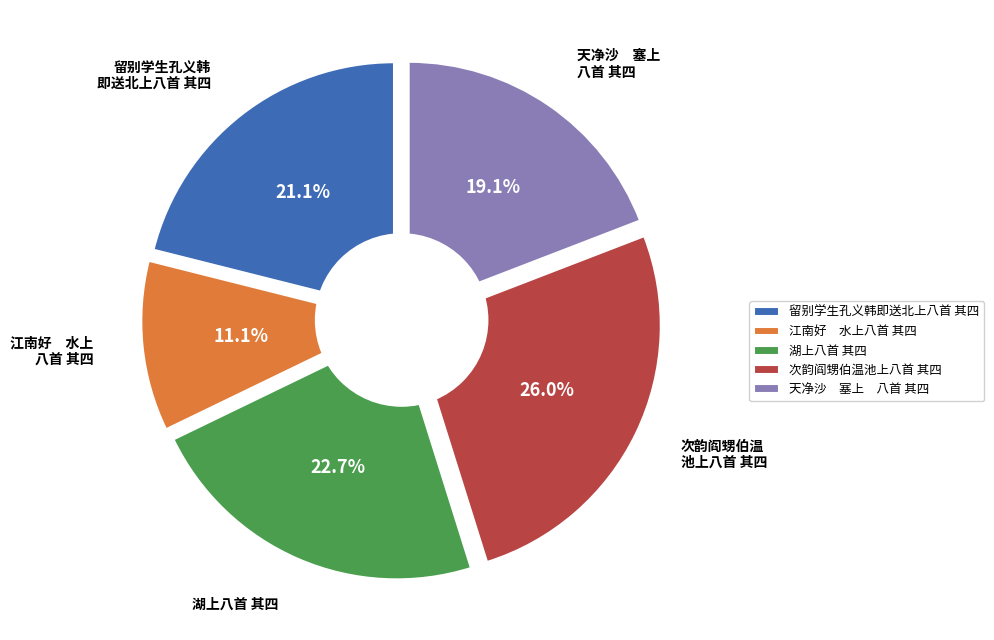

To the nearest percent, what is the difference between the largest and smallest slice percentages?

15%